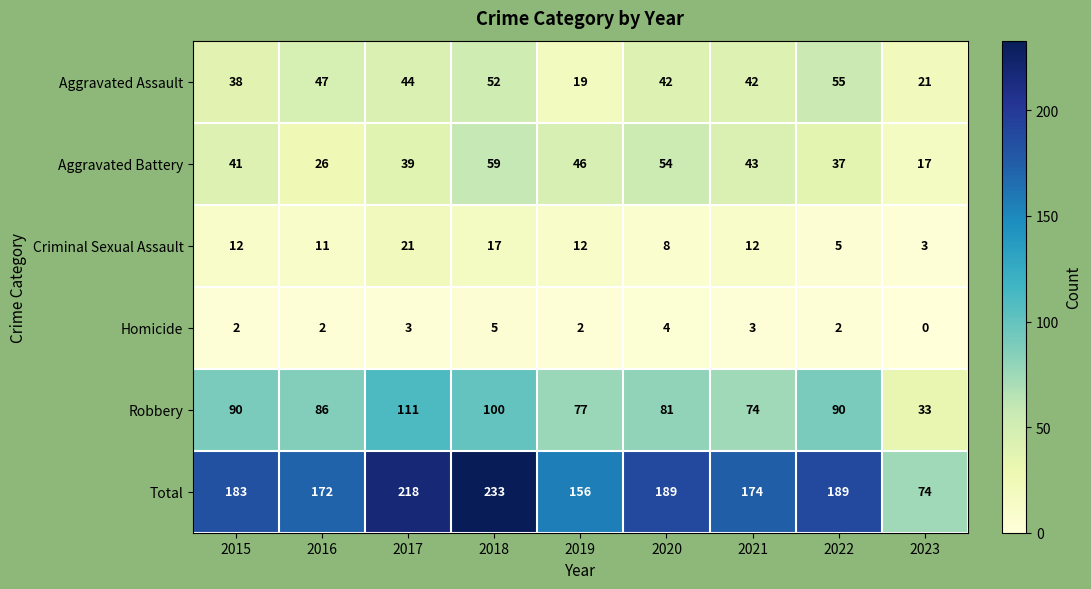

How many data points does each series have?

9